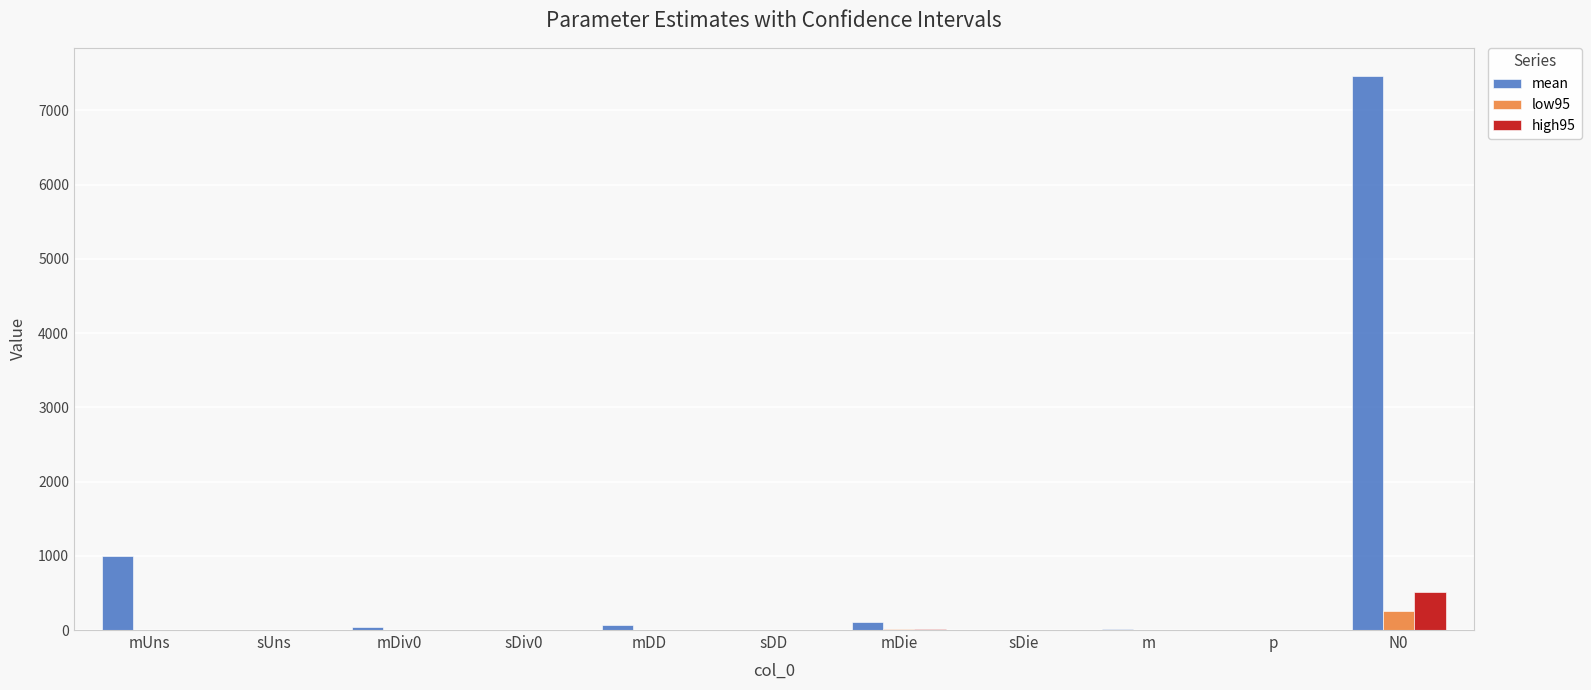

Which series has the largest total across all categories?

mean